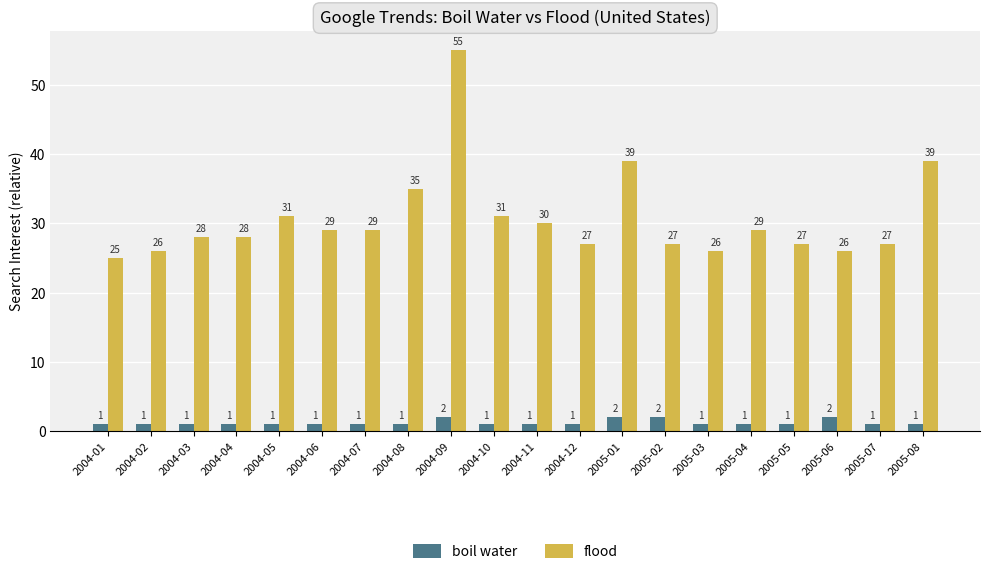

At which category is the sum across all series the highest?

2004-09